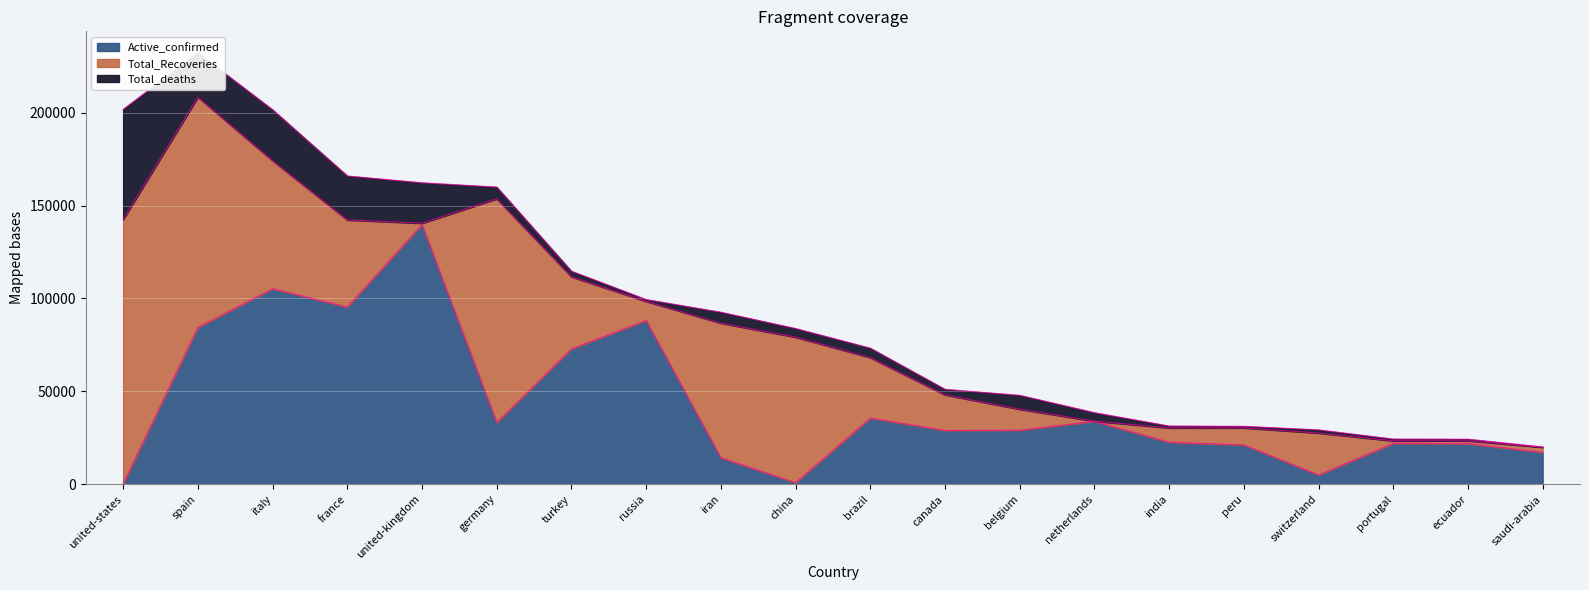

At how many categories does at least one series exceed 40289?

10